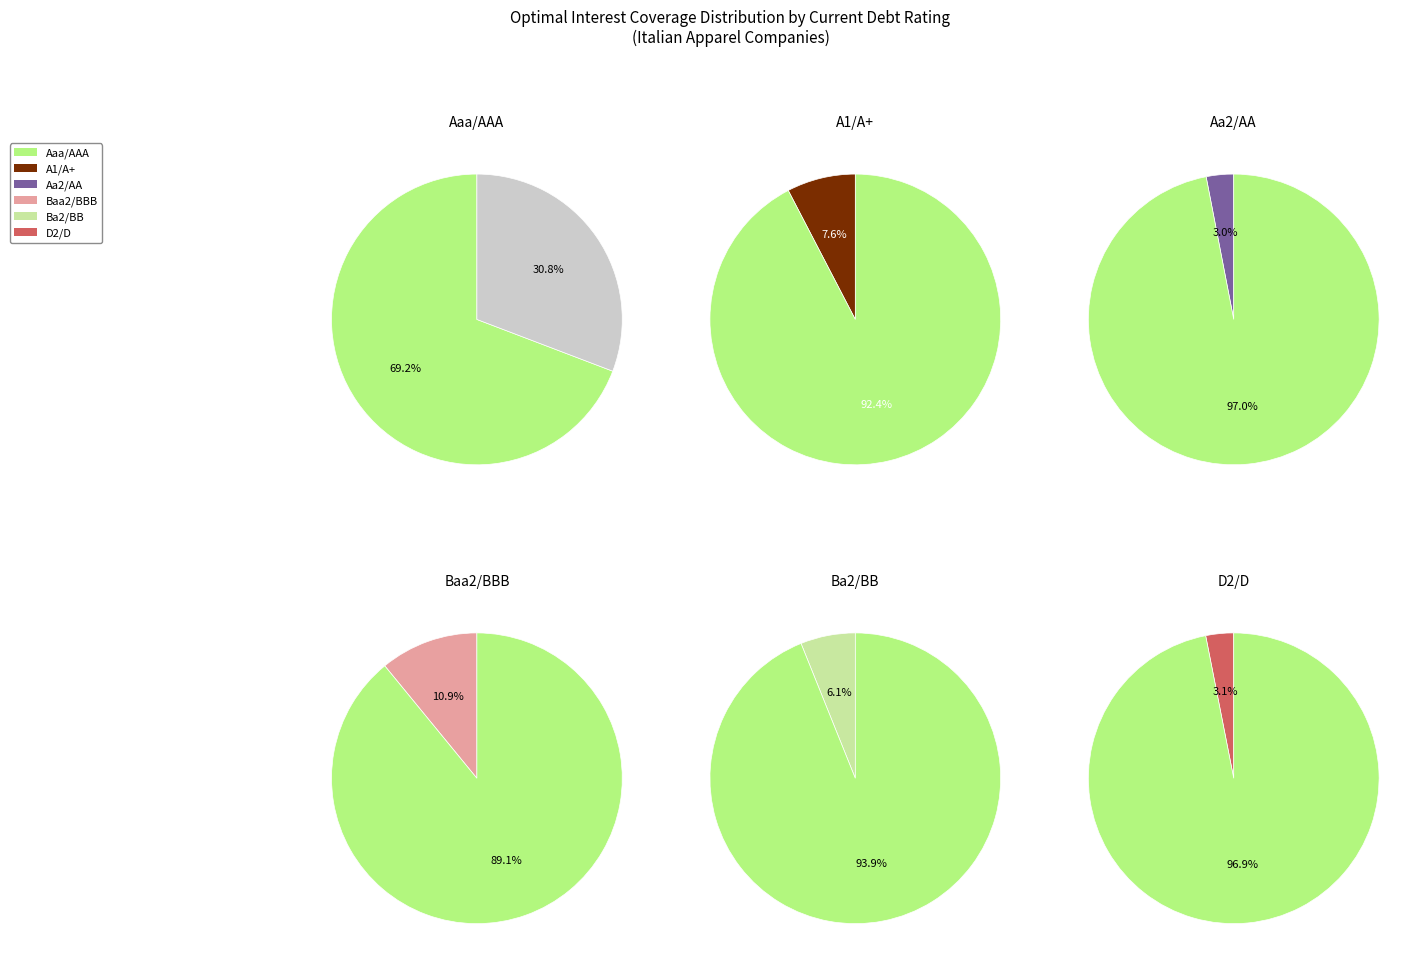

Is Baa2/BBB the majority of the pie?

No